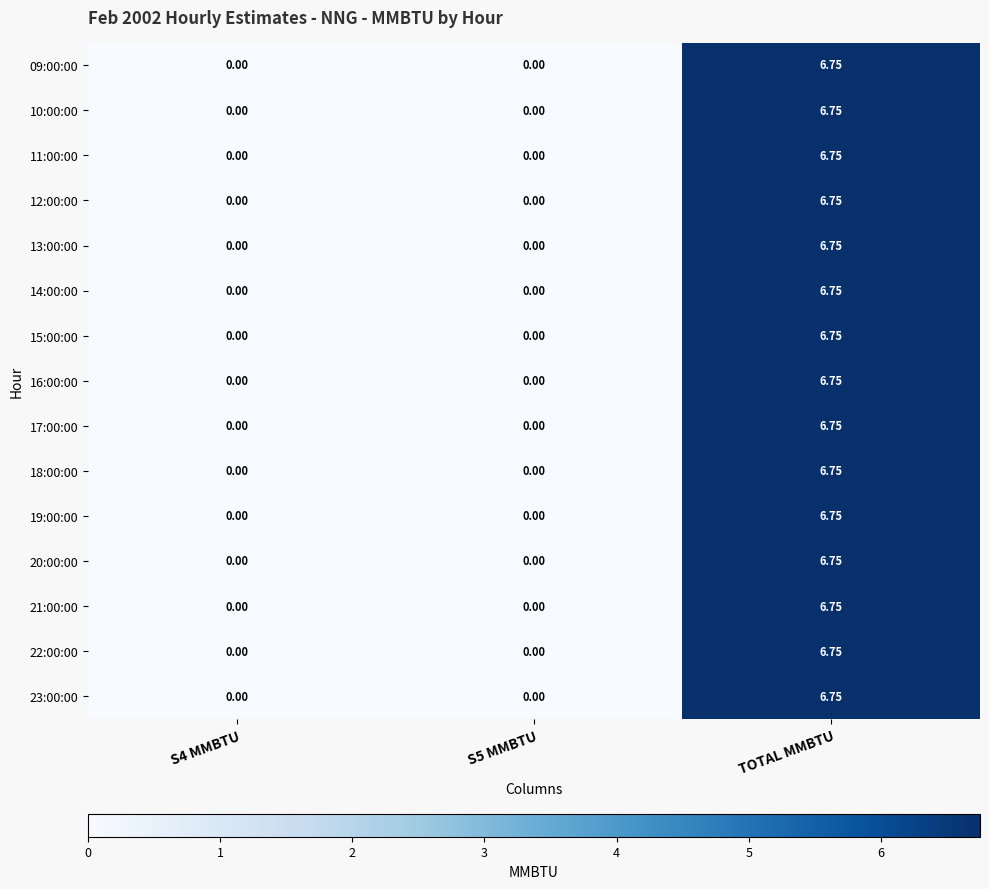

At which category is the sum across all series the highest?

TOTAL MMBTU